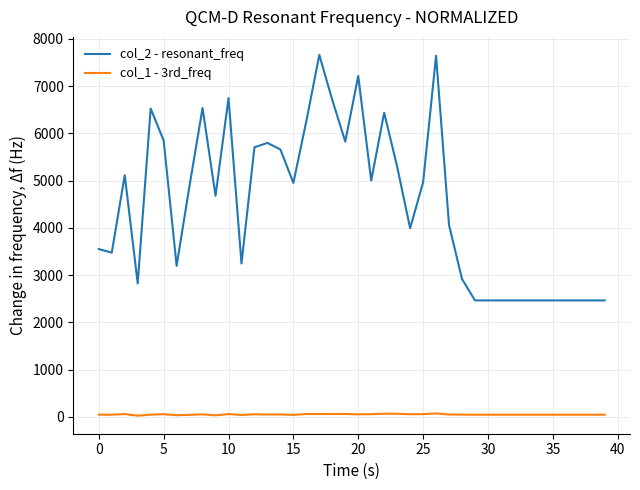

True or false: col_2 - resonant_freq and col_1 - 3rd_freq cross at least once.

False